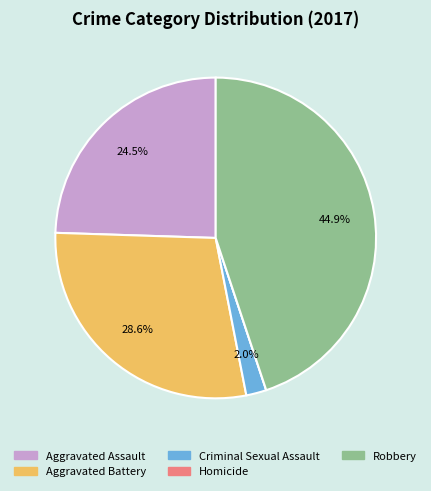

To the nearest percent, what is the difference between the largest and smallest slice percentages?

45%